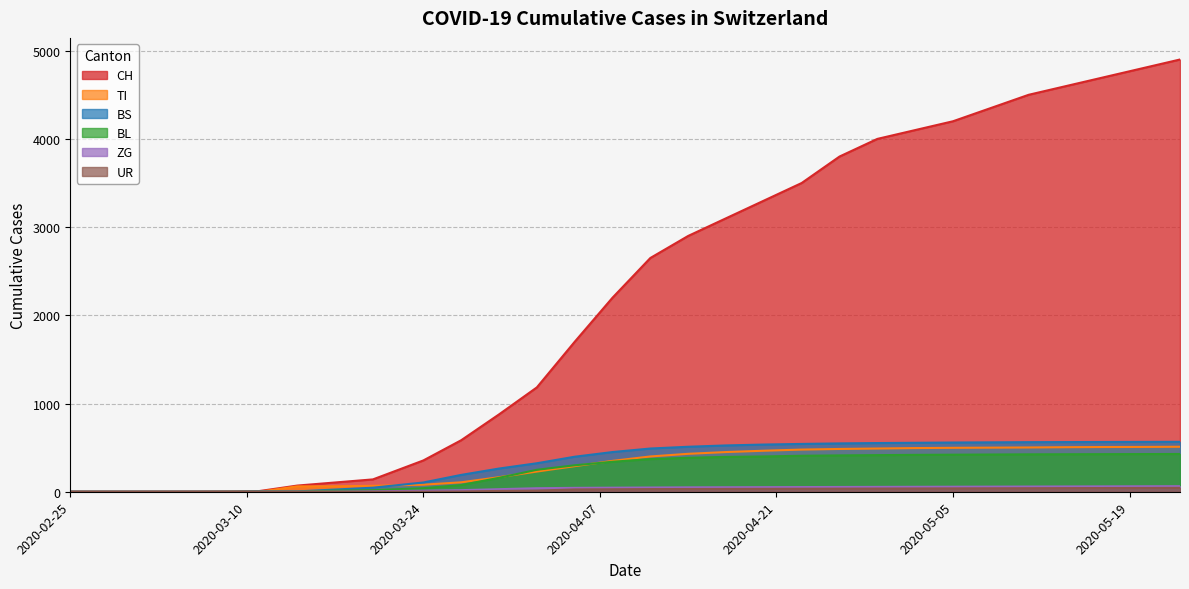

Does the chart have visible grid lines?

Yes